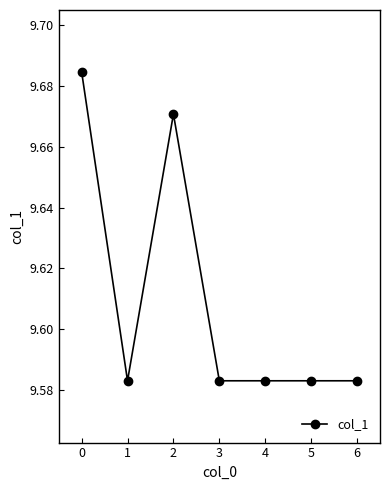

Count the values in the range 9 to 10.

7